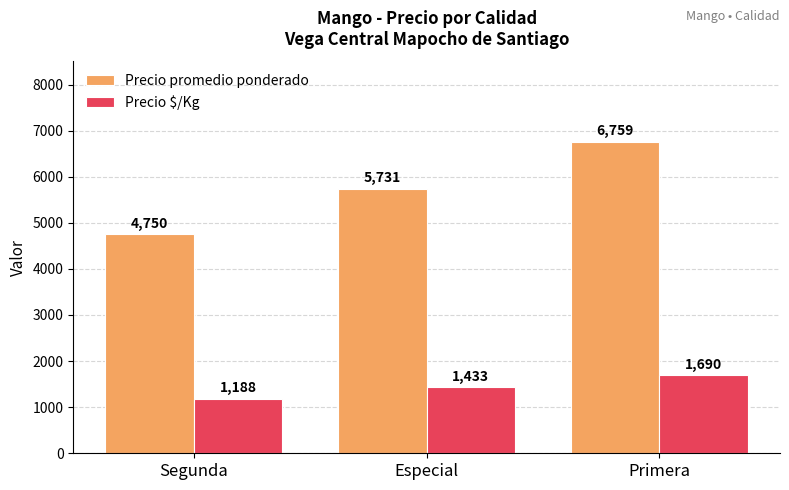

At which category does the chart reach its peak across all series?

Primera